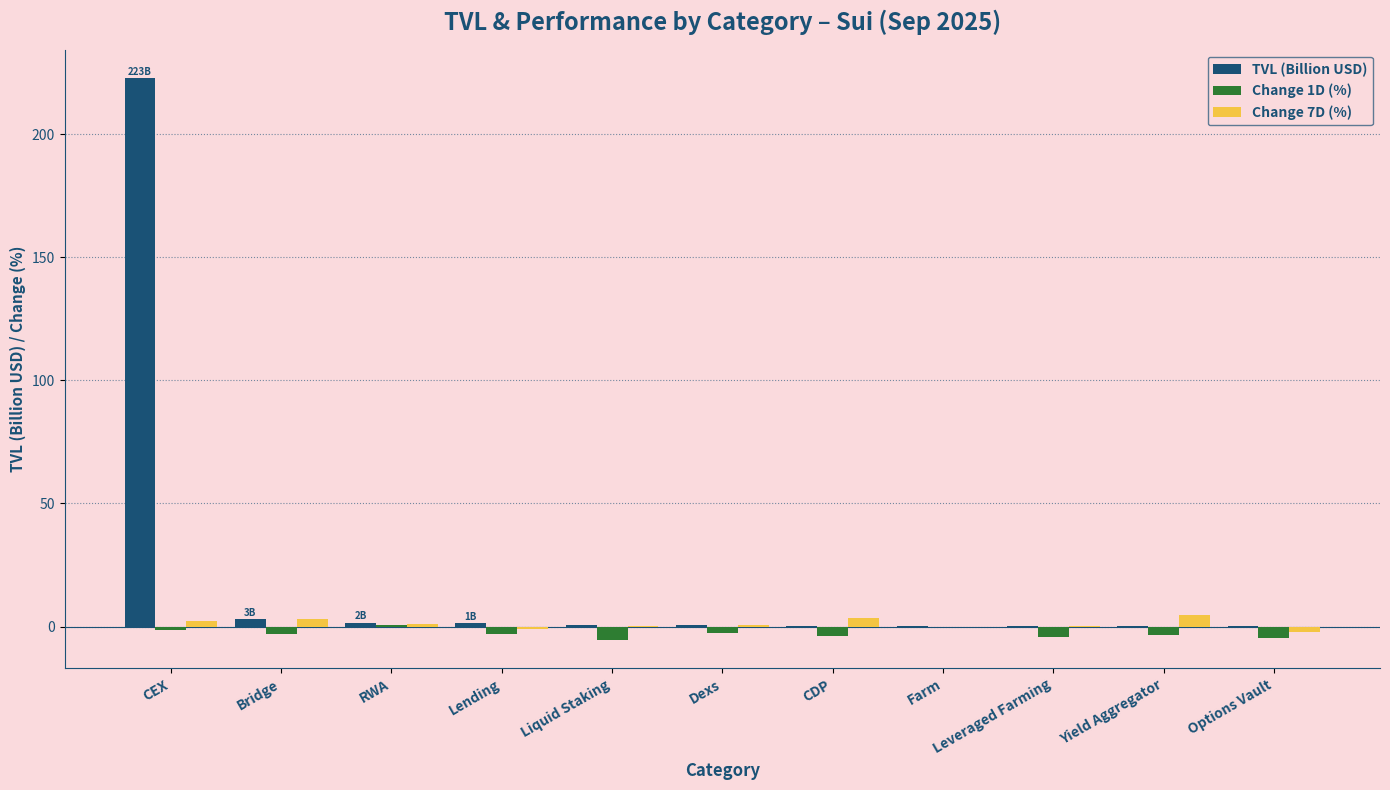

At which label does Change 1D (%) first exceed -3?

CEX